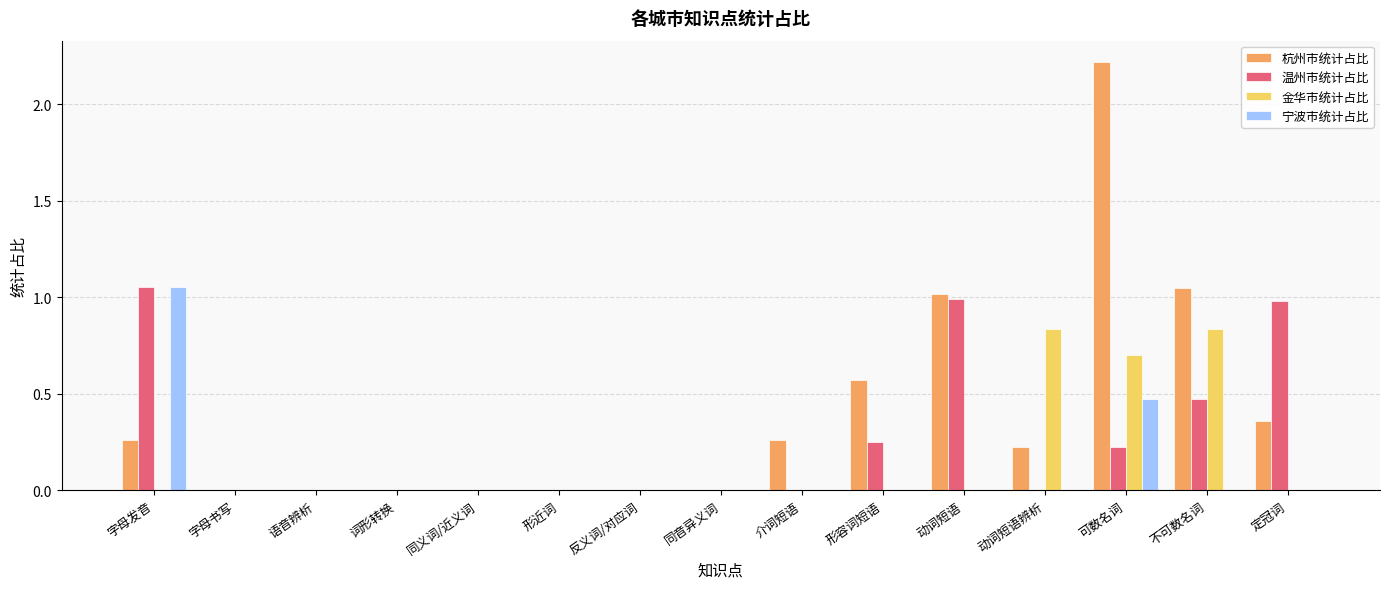

What are all the series names shown in the legend?

杭州市统计占比, 温州市统计占比, 金华市统计占比, 宁波市统计占比